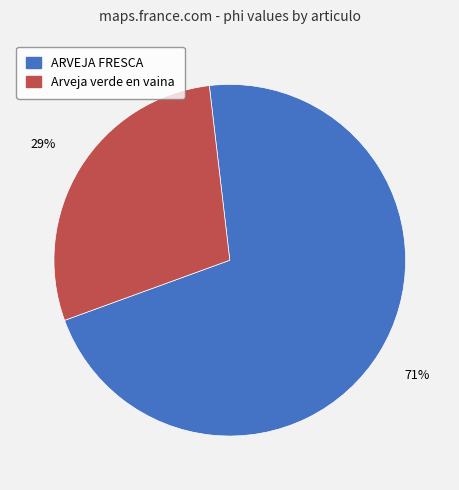

Is the sum of Arveja verde en vaina and ARVEJA FRESCA greater than half?

Yes